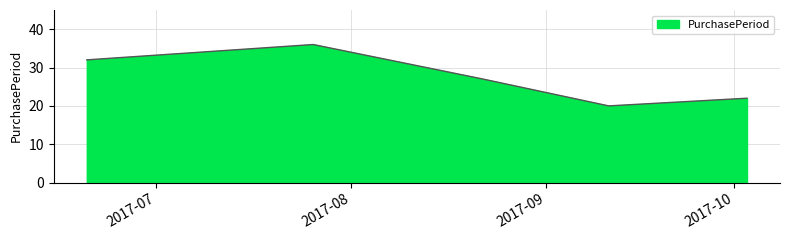

What is the maximum value shown in the chart?

36